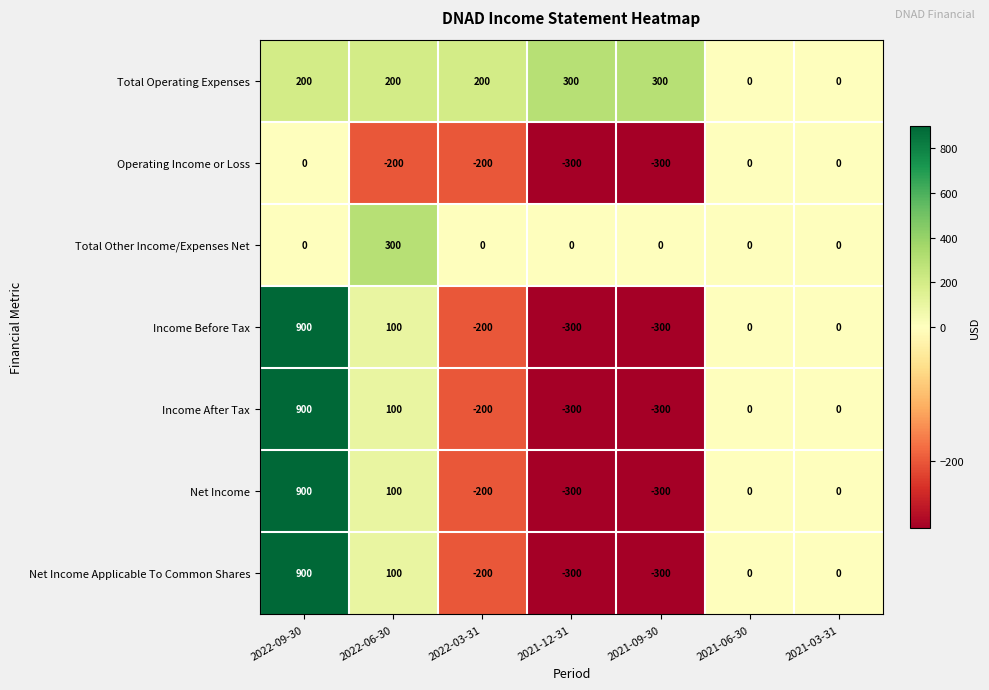

At how many categories does at least one series exceed 53?

5